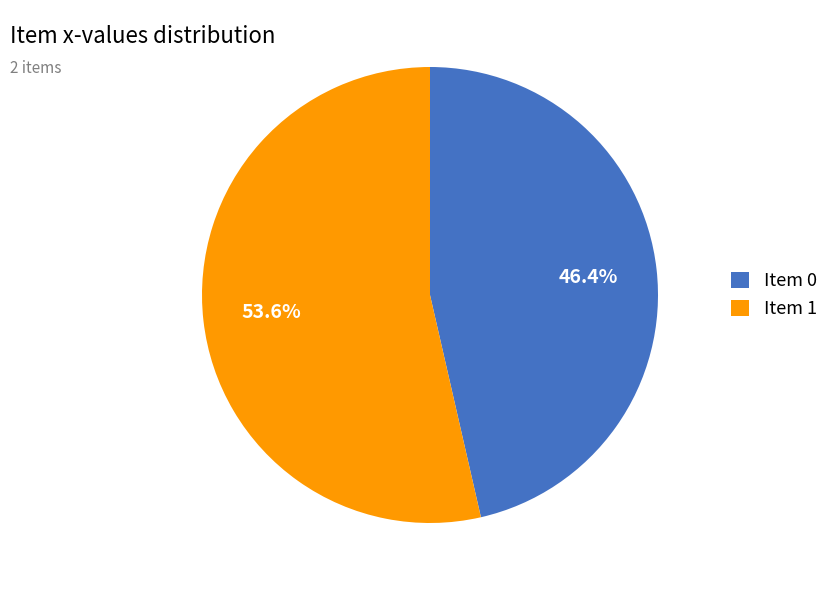

What is the ratio of the value at Item 0 to the value at Item 1?

0.9